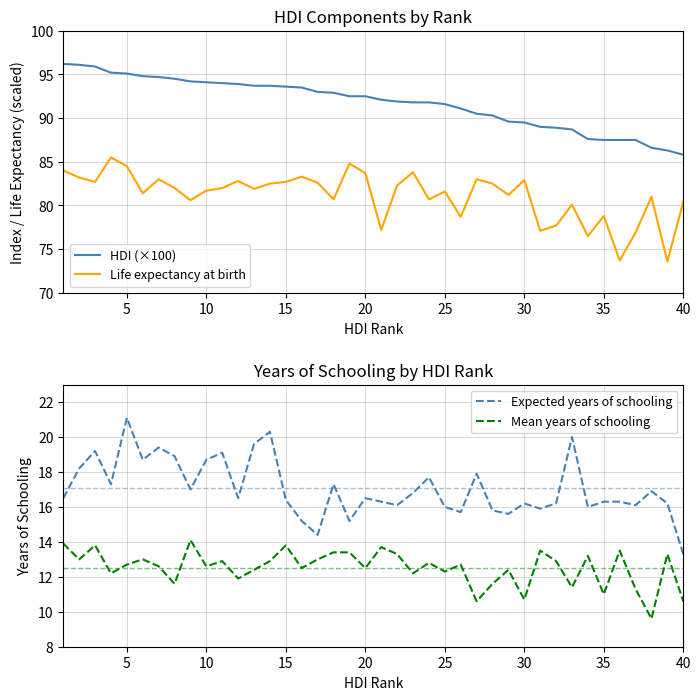

At which label does HDI (×100) reach its minimum?

40